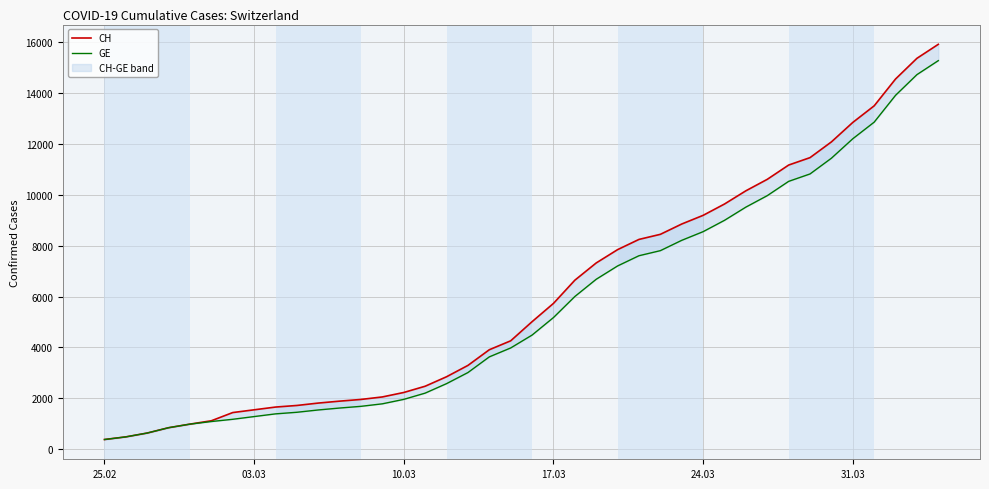

The value of CH at 15 is 881. True or false?

False